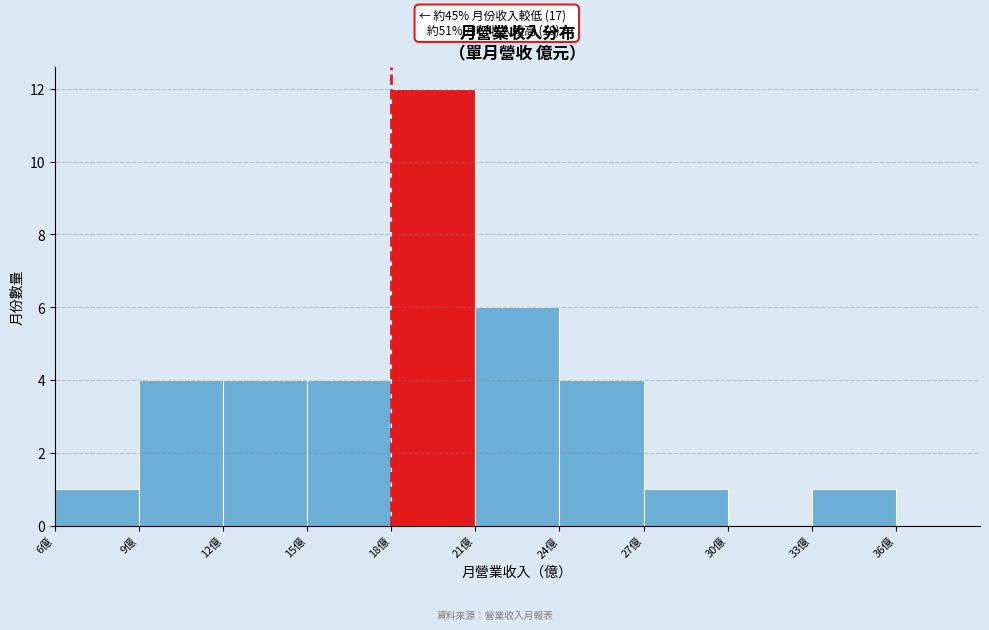

Which range on the x-axis has the tallest bar?

18 to 21